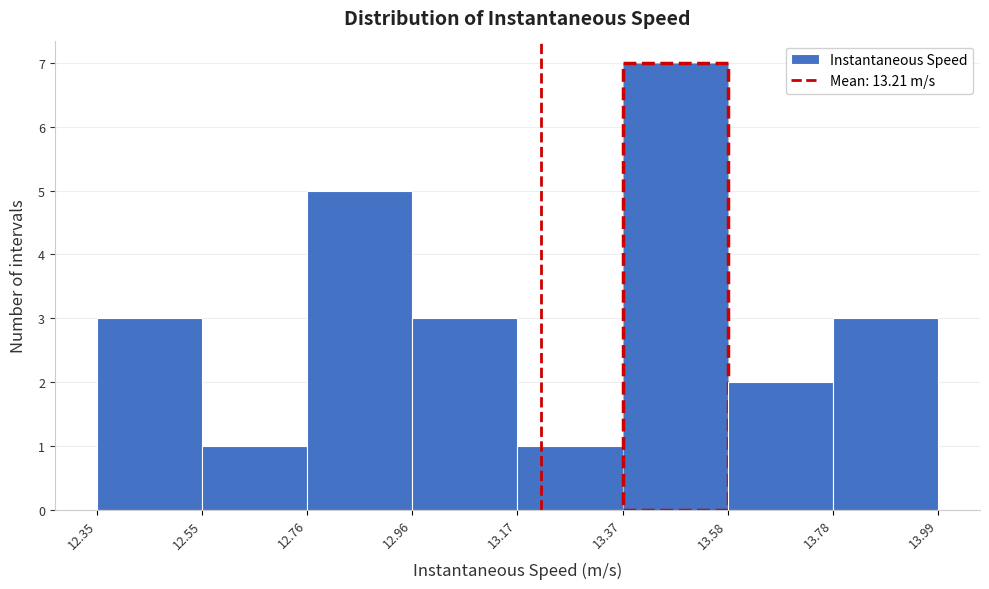

What is the height of the bar covering 13.17 to 13.37 on the x-axis? The values are not printed on the chart, so give them approximately, as read against the axis.

1